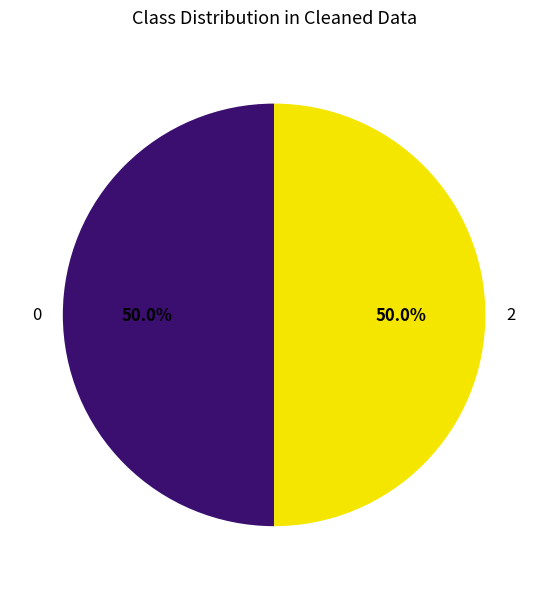

What is the ratio of the value at 0 to the value at 2?

1.0